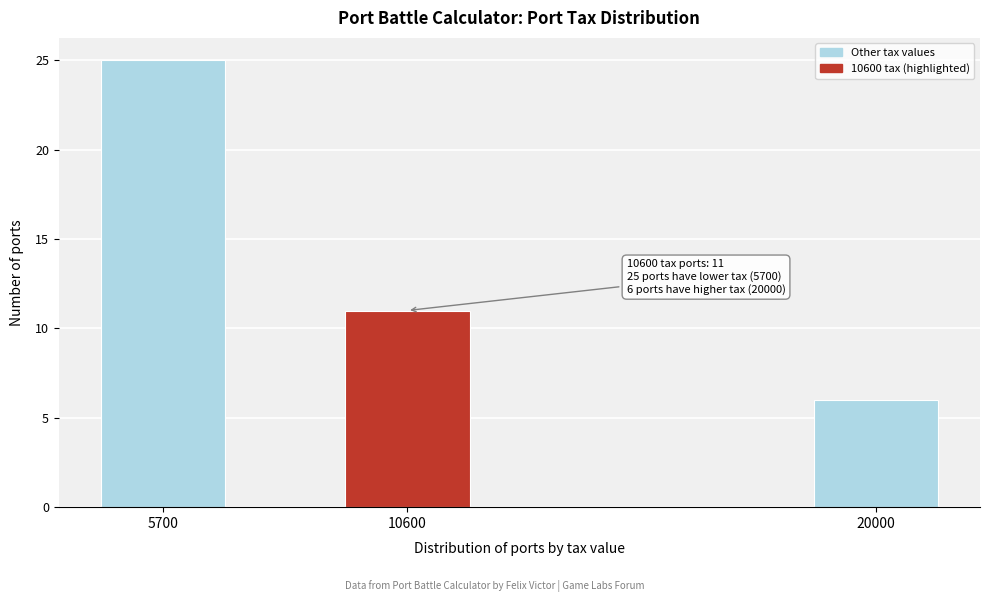

Reading left to right, extract all data points from this chart.

5700=25	10600=11	20000=6